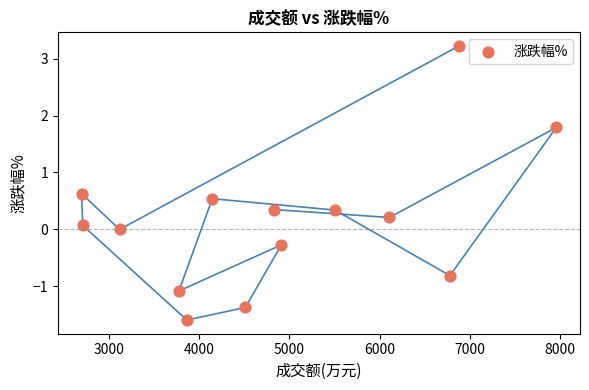

What is the range of X values (max minus min)?

5263.0